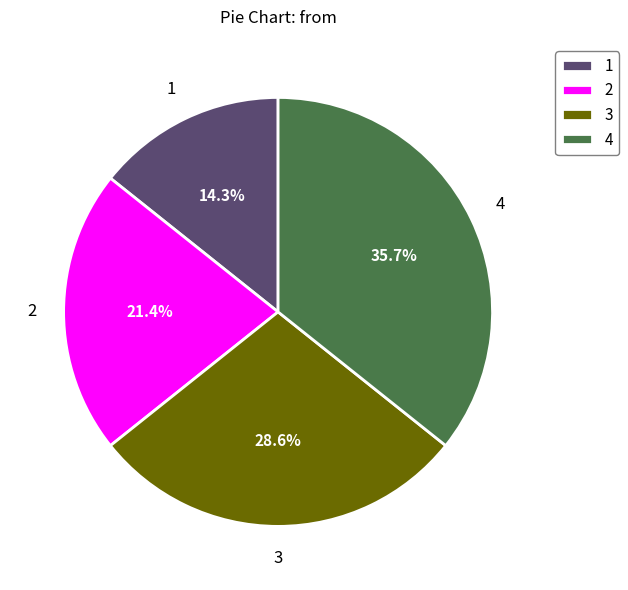

Rank the categories by value from lowest to highest.

1, 2, 3, 4